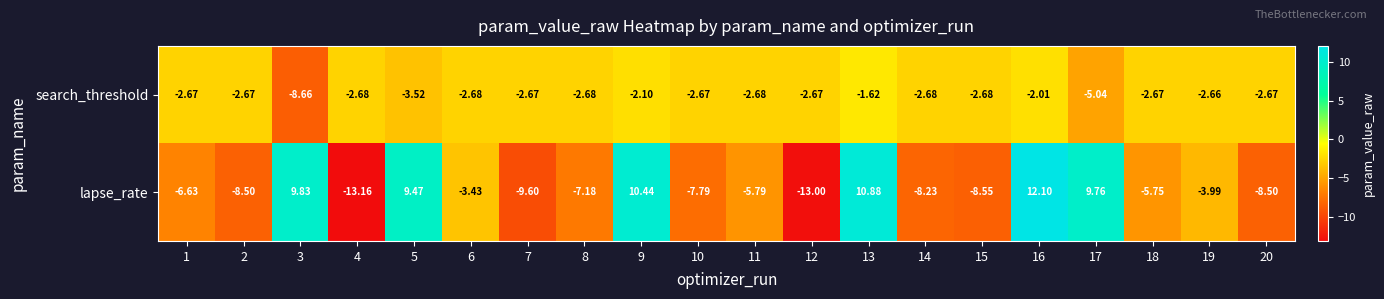

Between 8 and 9, which series saw the biggest shift?

lapse_rate